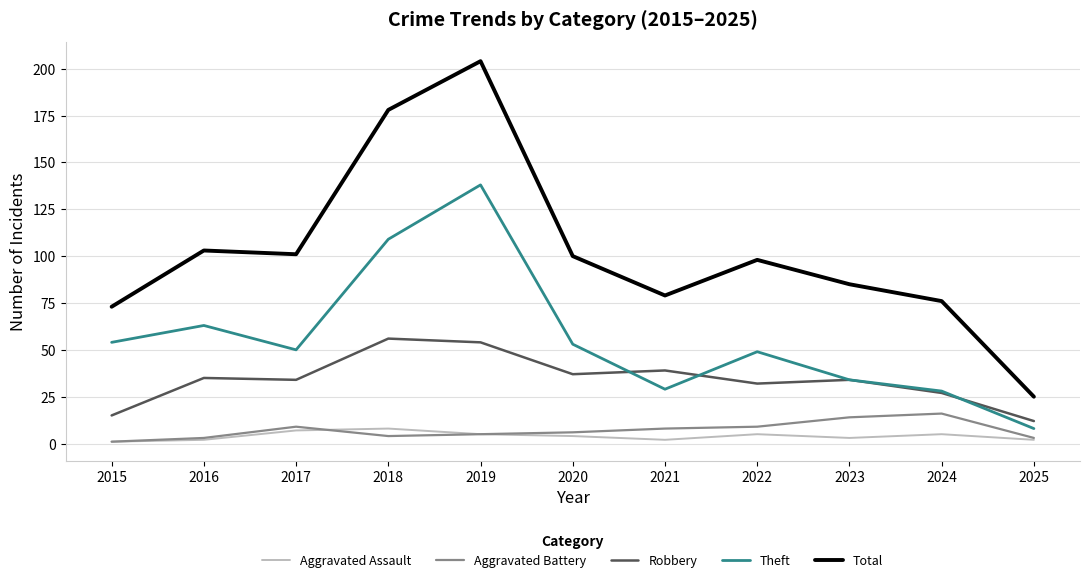

What is the approximate value of Theft at 2019, to the nearest 5?

140